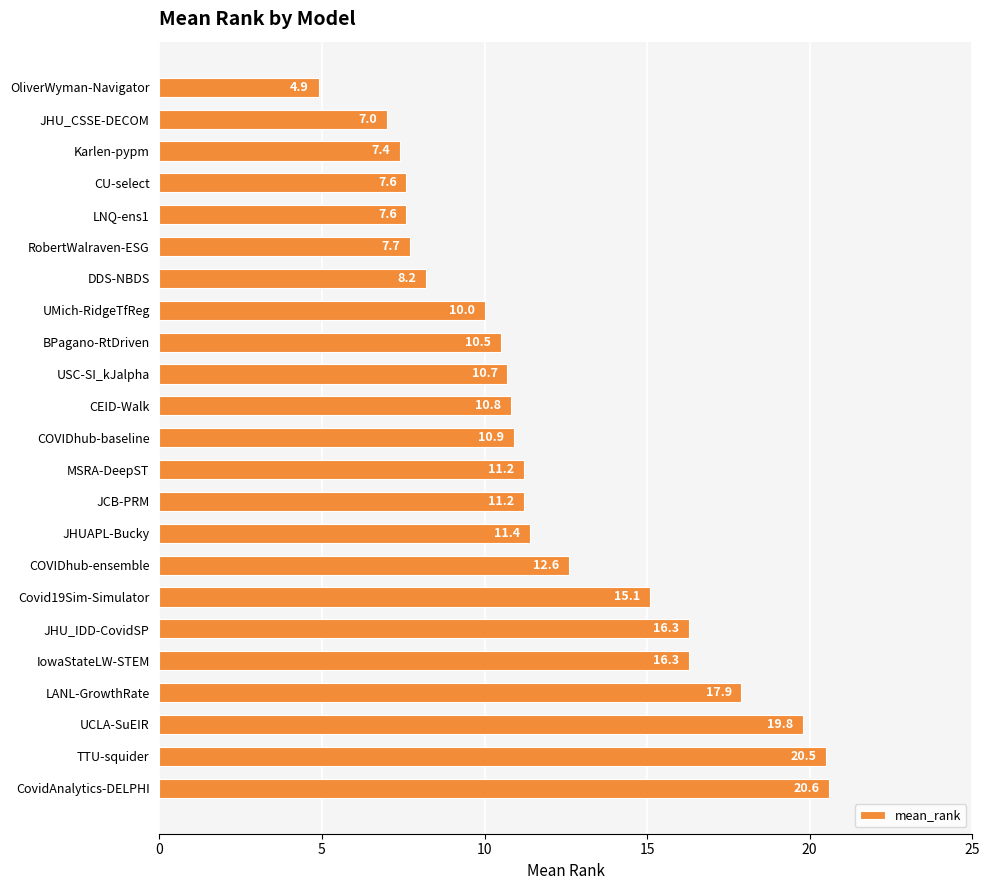

Count the number of categories in the chart.

23